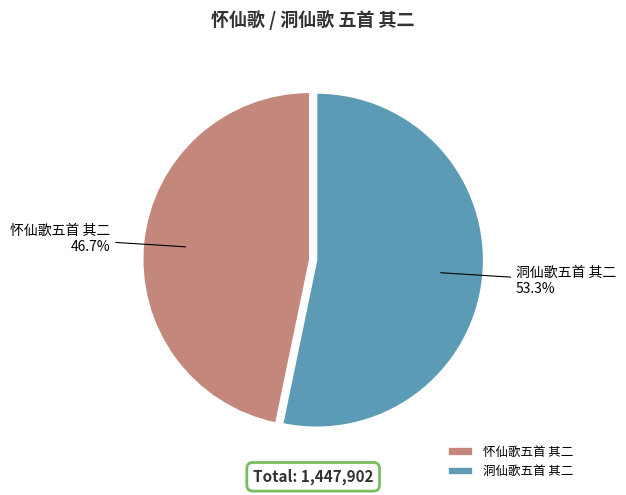

What is the smallest slice in the pie chart?

怀仙歌五首 其二